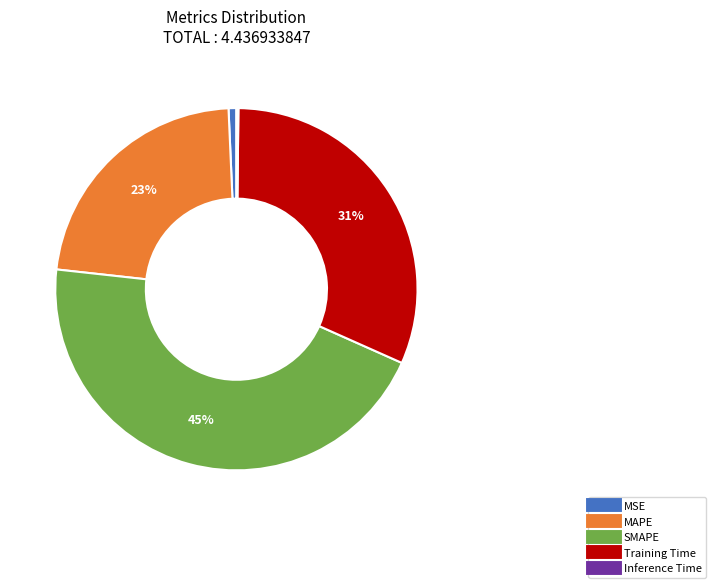

Which has a higher value, MAPE or SMAPE?

SMAPE